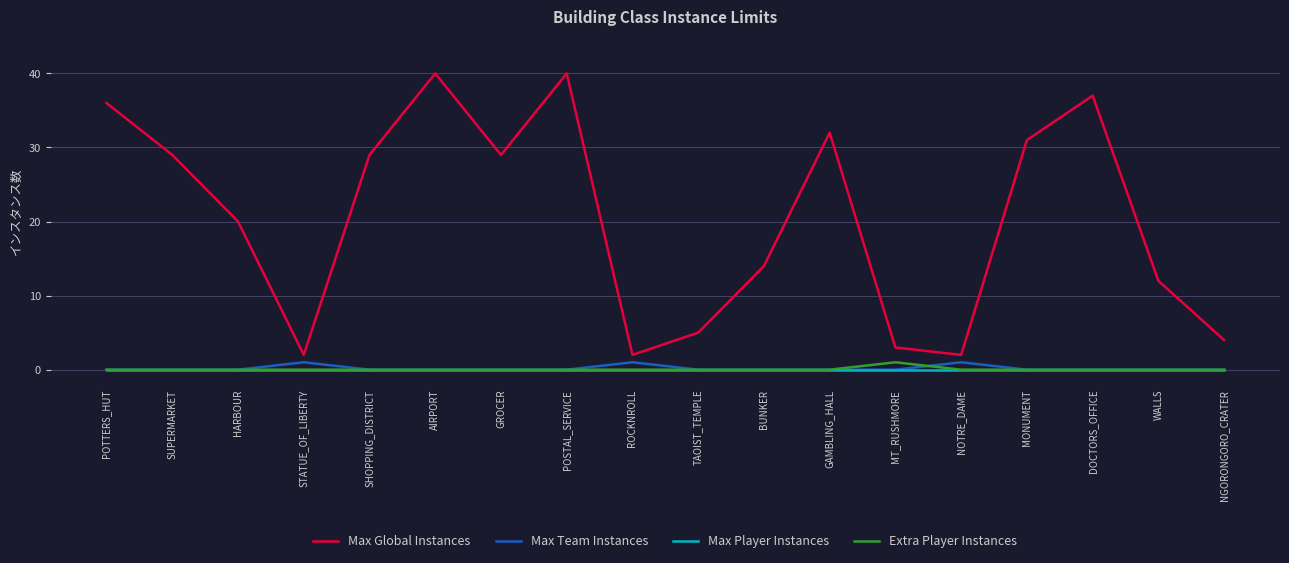

At which category does Max Global Instances reach its first local valley?

STATUE_OF_LIBERTY